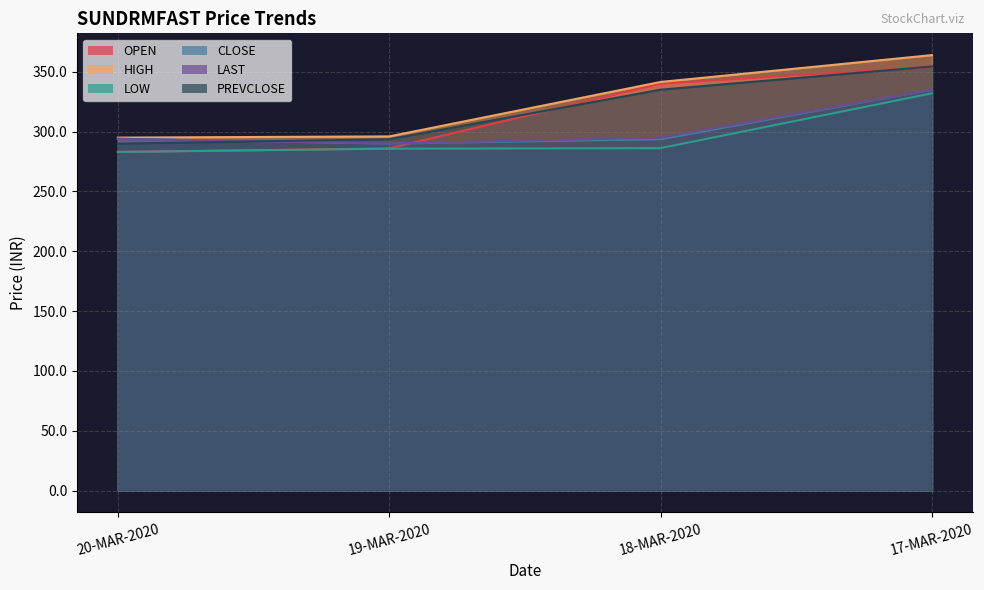

Reading left to right, transcribe all the data shown in this chart.

OPEN: 283.0	286.0	340.0	354.2
HIGH: 295.0	296.0	341.5	363.9
LOW: 283.0	285.7	286.2	332.0
CLOSE: 294.1	289.9	293.6	335.1
LAST: 294.0	290.0	295.0	335.0
PREVCLOSE: 289.9	293.6	335.1	354.4